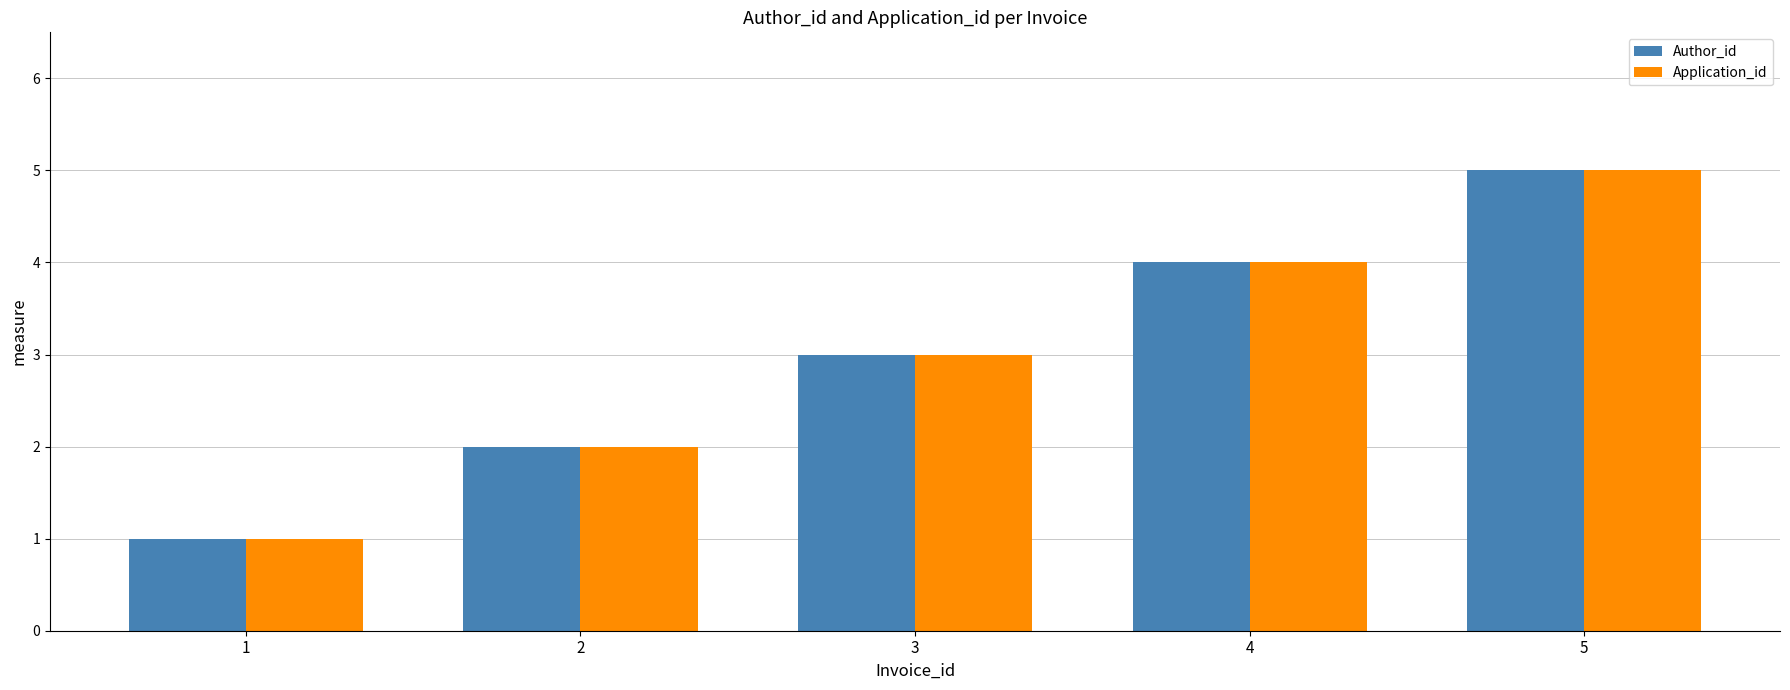

What is the average value of the Application_id series?

3